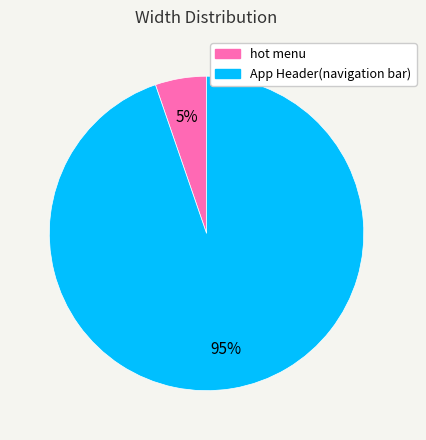

The App Header(navigation bar) slice represents 95% of the pie. True or false?

True